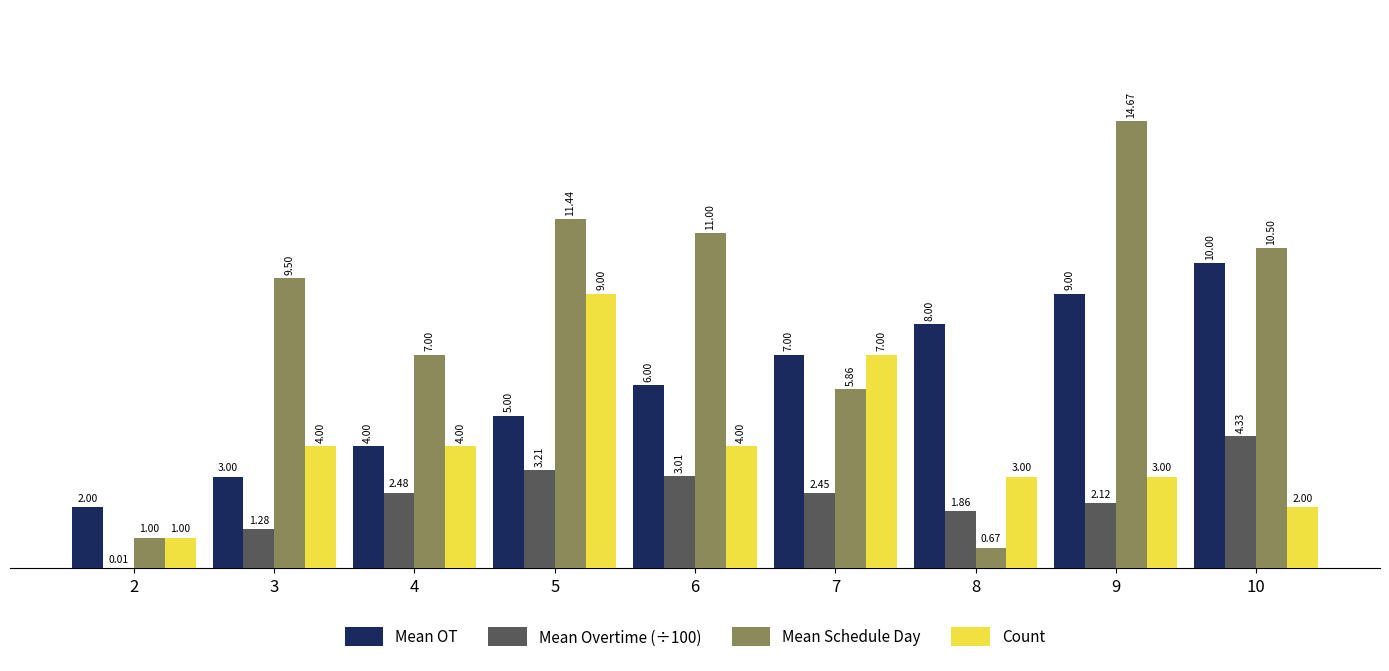

What is the sum of all Count values?

37.0